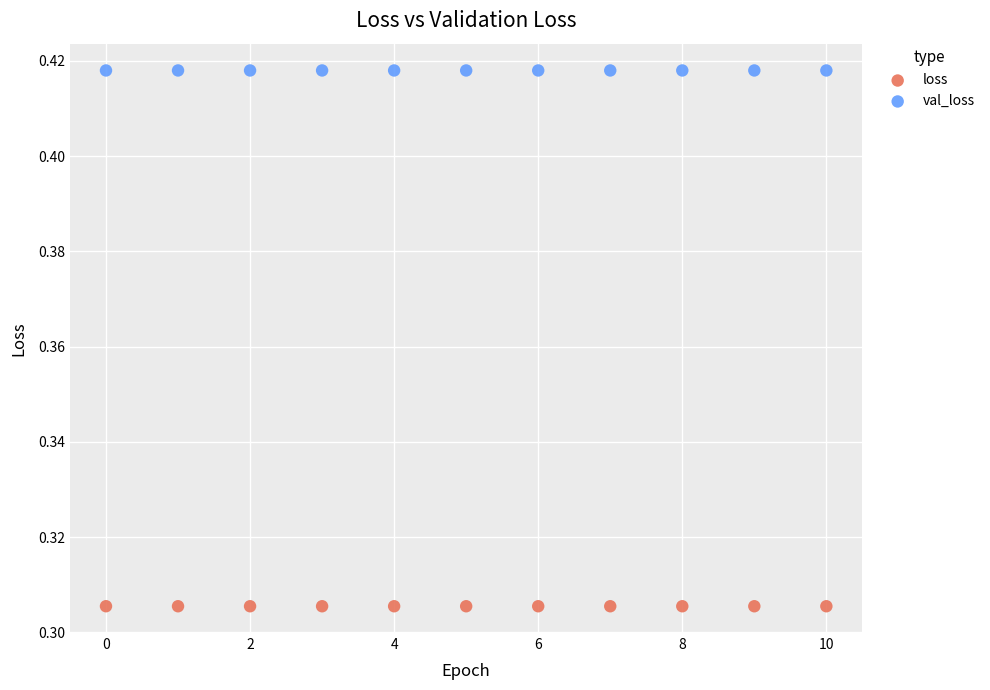

Which series contains the lowest Y value?

loss